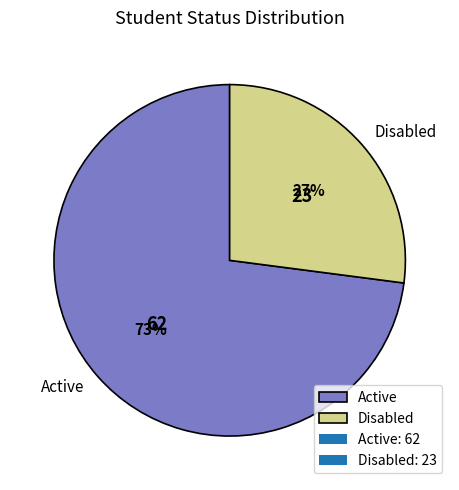

To the nearest percent, what is the combined percentage of Disabled and Active?

100%